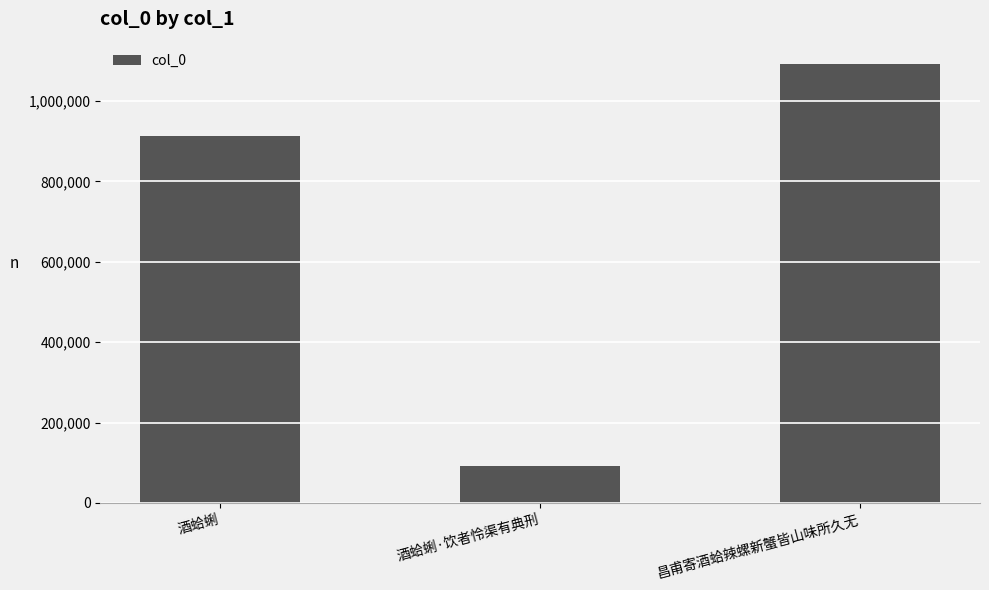

What is the maximum value shown in the chart?

1093234